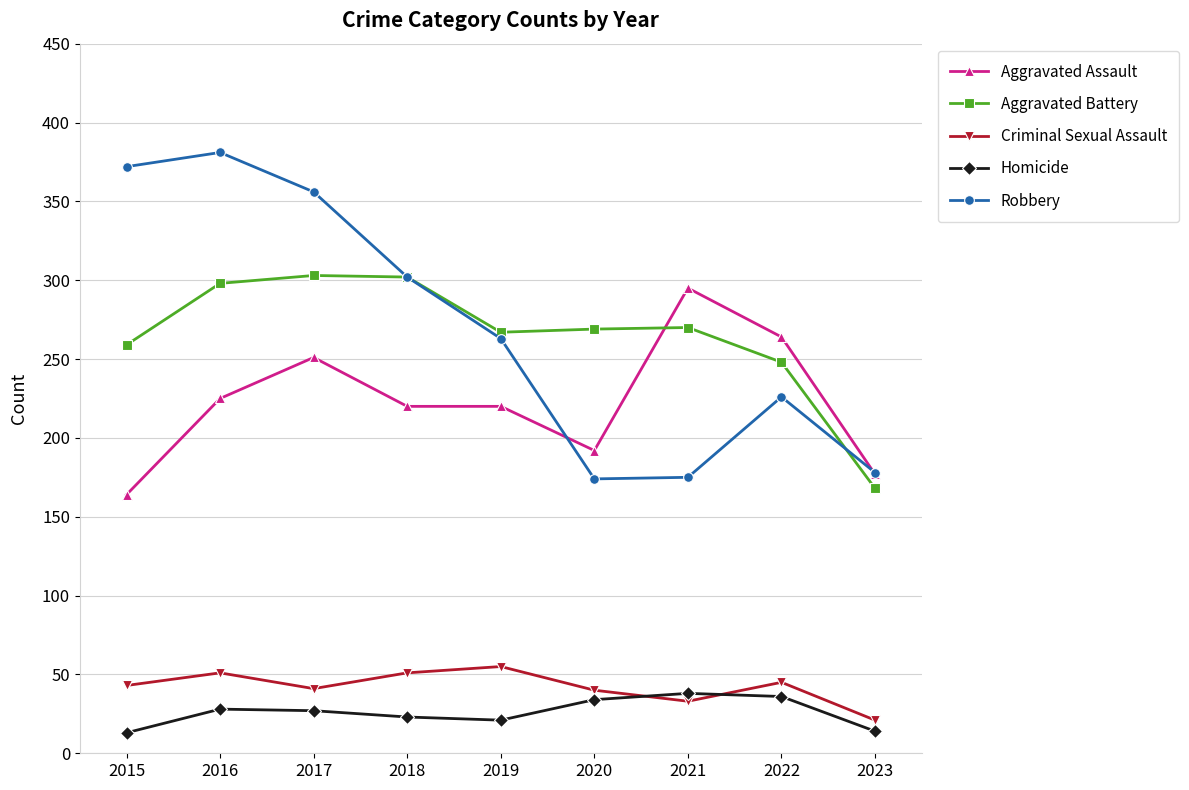

Which series changed the most between 2015 and 2016?

Aggravated Assault